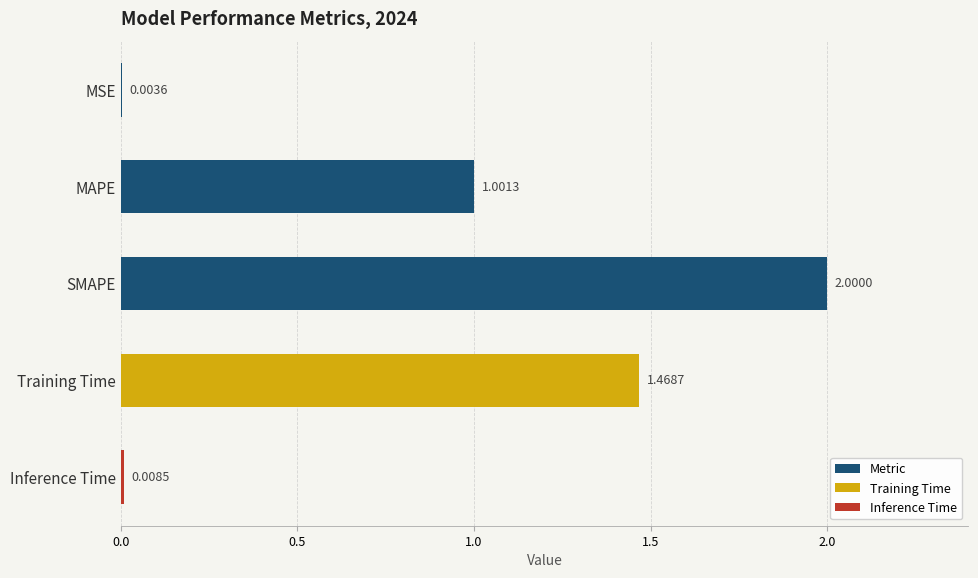

Approximately how many times larger is the value at MAPE compared to Training Time?

0.7